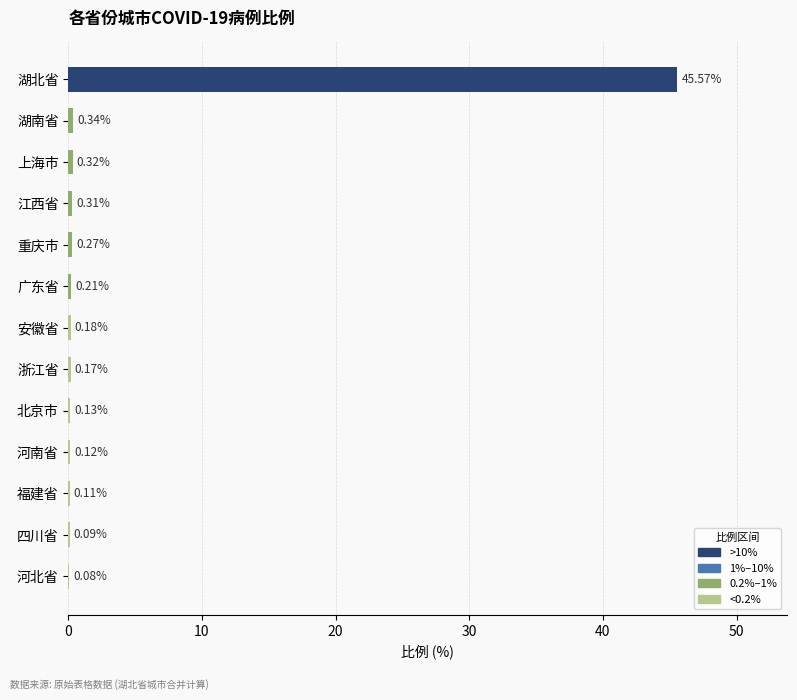

At which label is the value closest to 22?

湖南省